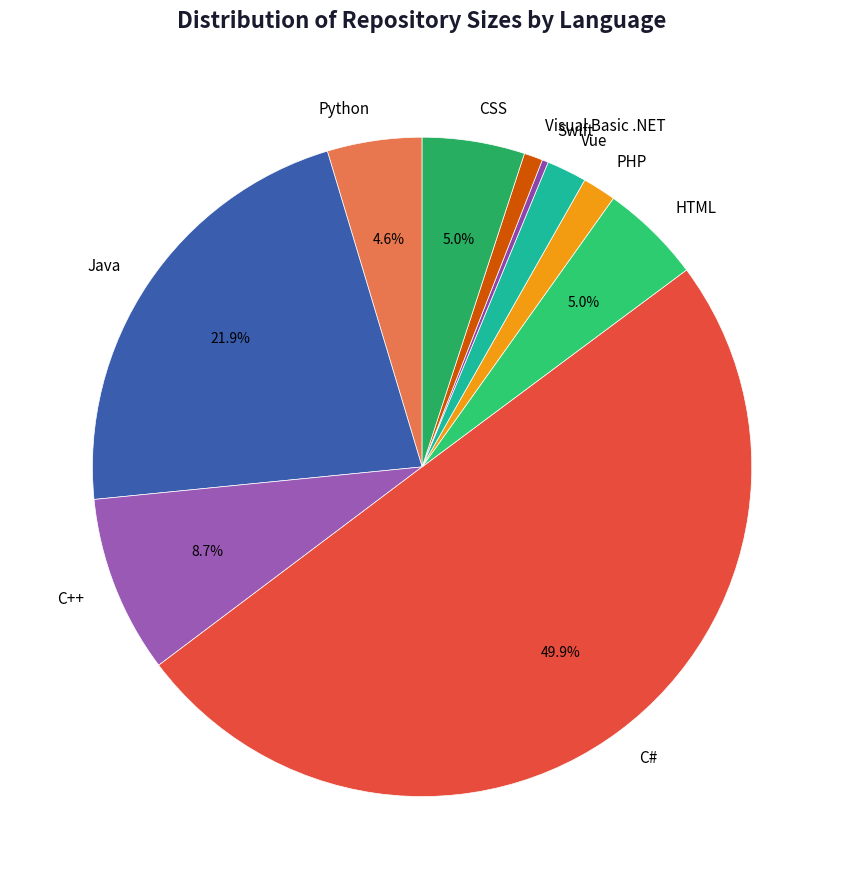

Count the number of slices in the pie.

10